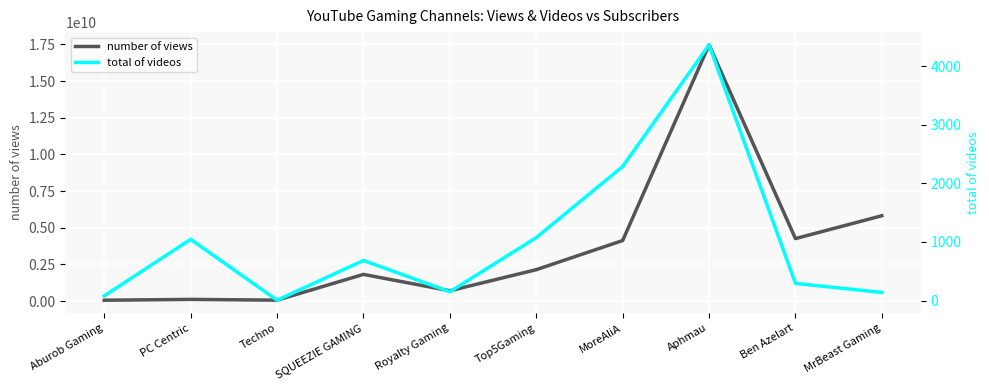

What are all the series names shown in the legend?

number of views, total of videos